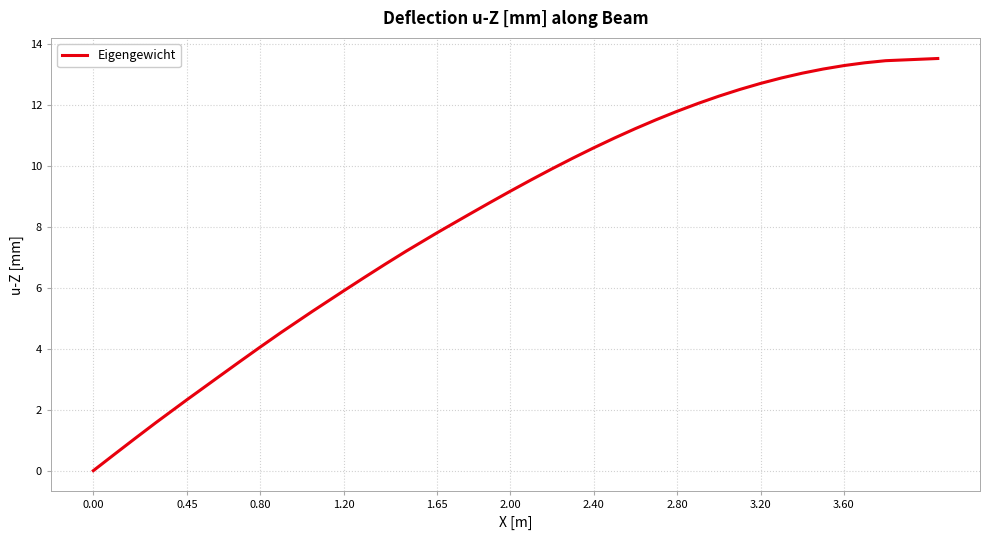

What is the greatest value displayed?

13.5